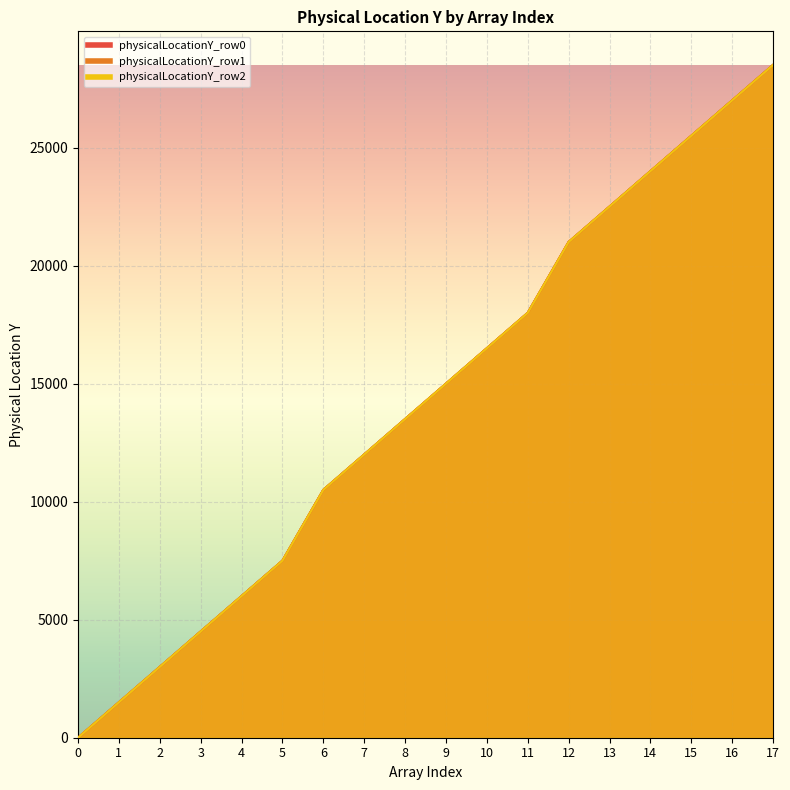

What is the value of the physicalLocationY_row0_line point at the 9th from the left?

13500